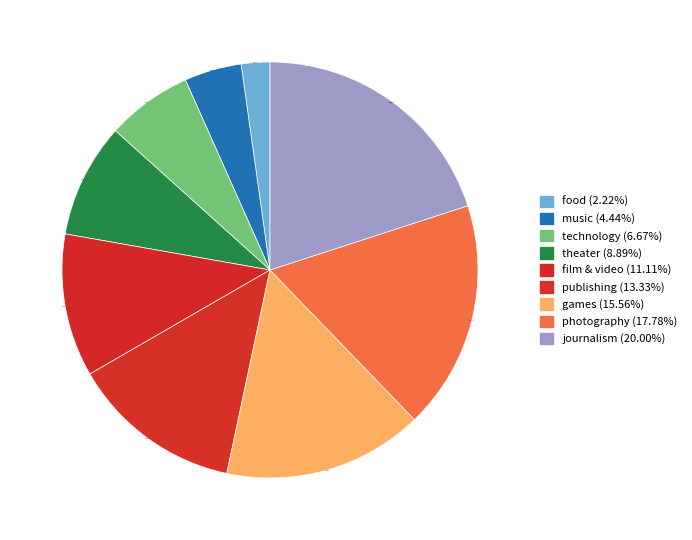

To the nearest percent, what is the difference between the food and journalism slice percentages?

18%